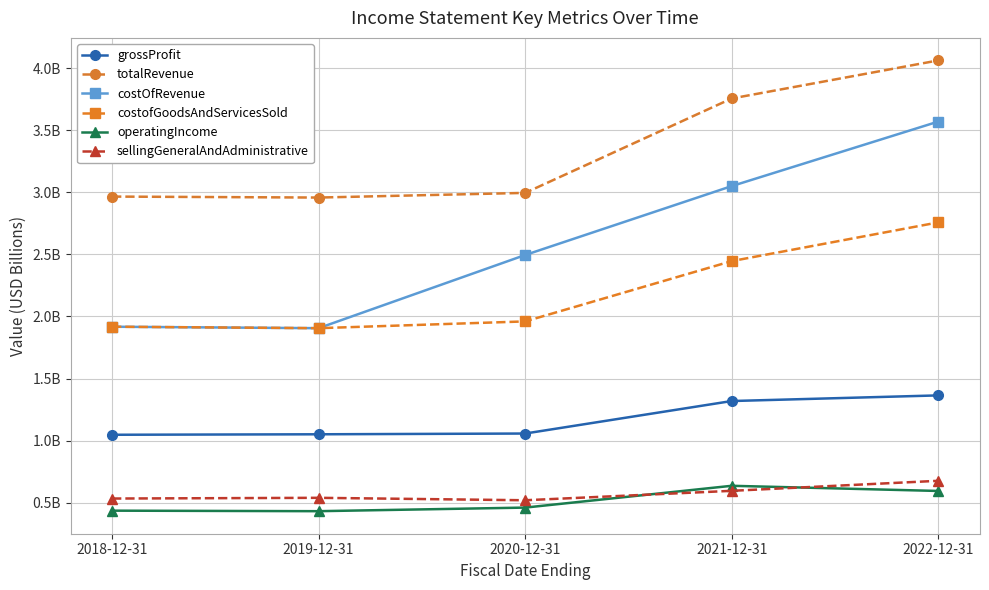

True or false: costOfRevenue and operatingIncome intersect in this chart.

False